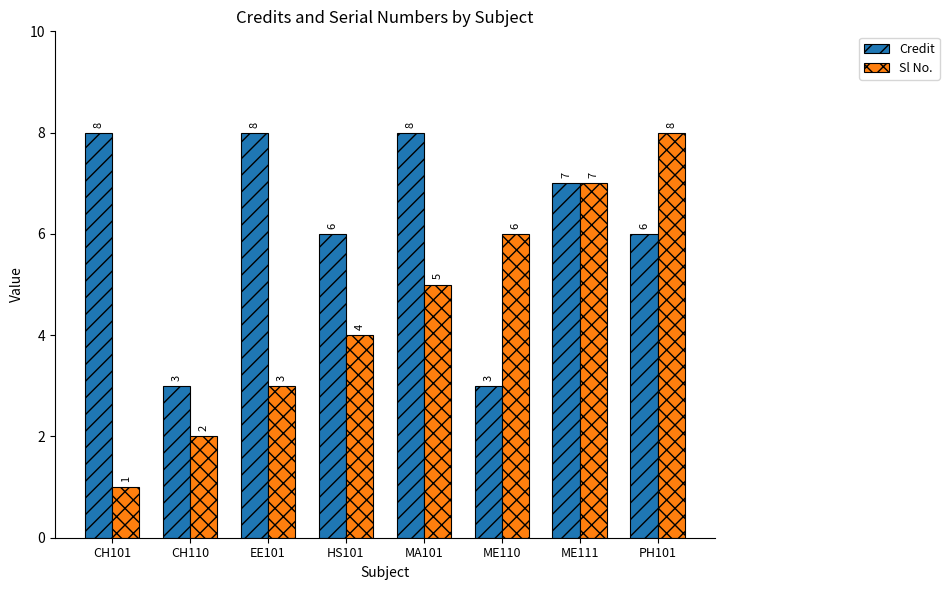

Reading left to right, extract all data points from this chart.

Credit: CH101=8	CH110=3	EE101=8	HS101=6	MA101=8	ME110=3	ME111=7	PH101=6
Sl No.: CH101=1	CH110=2	EE101=3	HS101=4	MA101=5	ME110=6	ME111=7	PH101=8